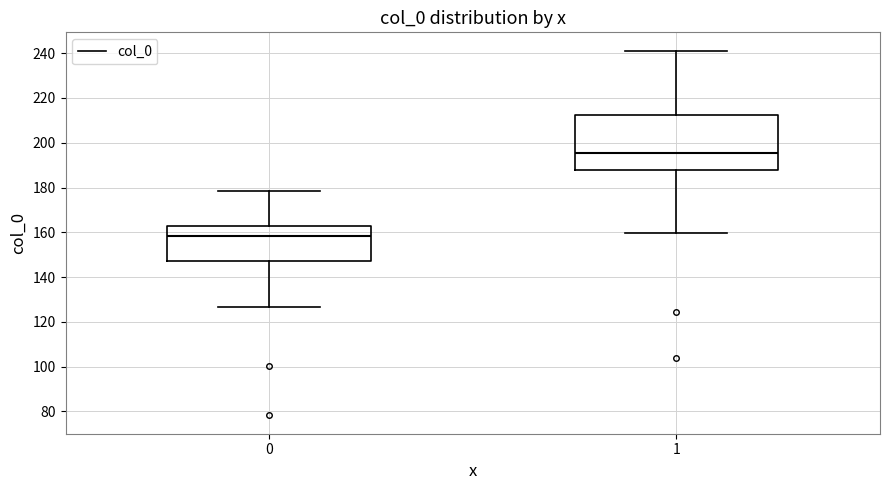

Reading left to right, read every box against the y-axis: the position of its median line, the range the box covers, and the ends of its whiskers. The values are not printed on the chart, so give them approximately, as read against the axis.

0: median 158, box 148 to 162, whiskers 126 to 178
1: median 196, box 188 to 212, whiskers 160 to 242